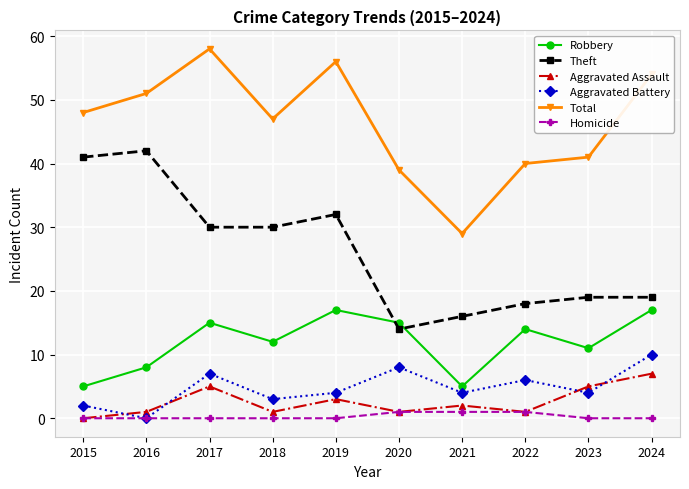

Does the chart have visible grid lines?

Yes